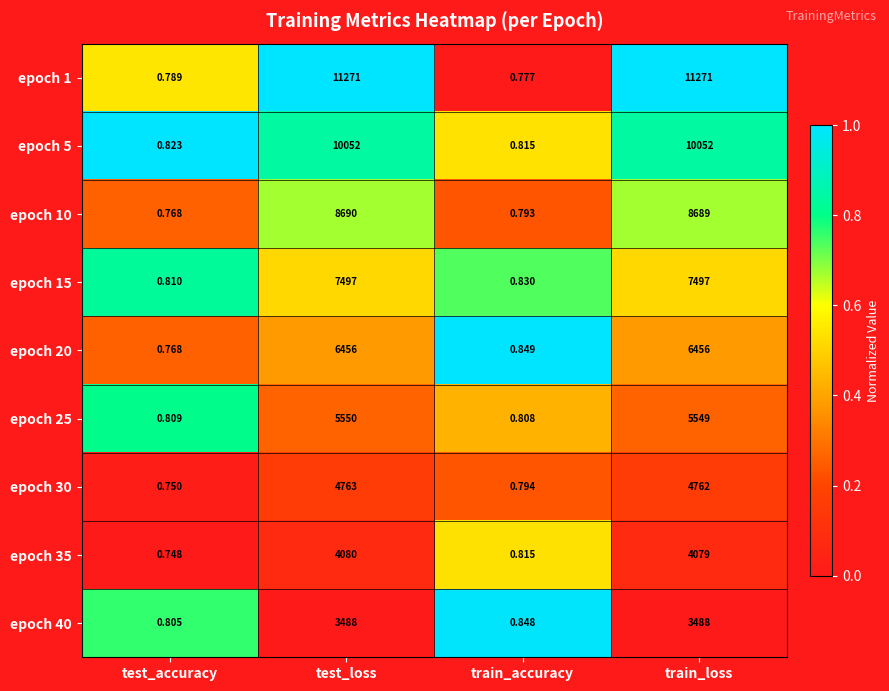

List the labels in order of epoch 25 value, smallest first.

train_accuracy, test_accuracy, train_loss, test_loss